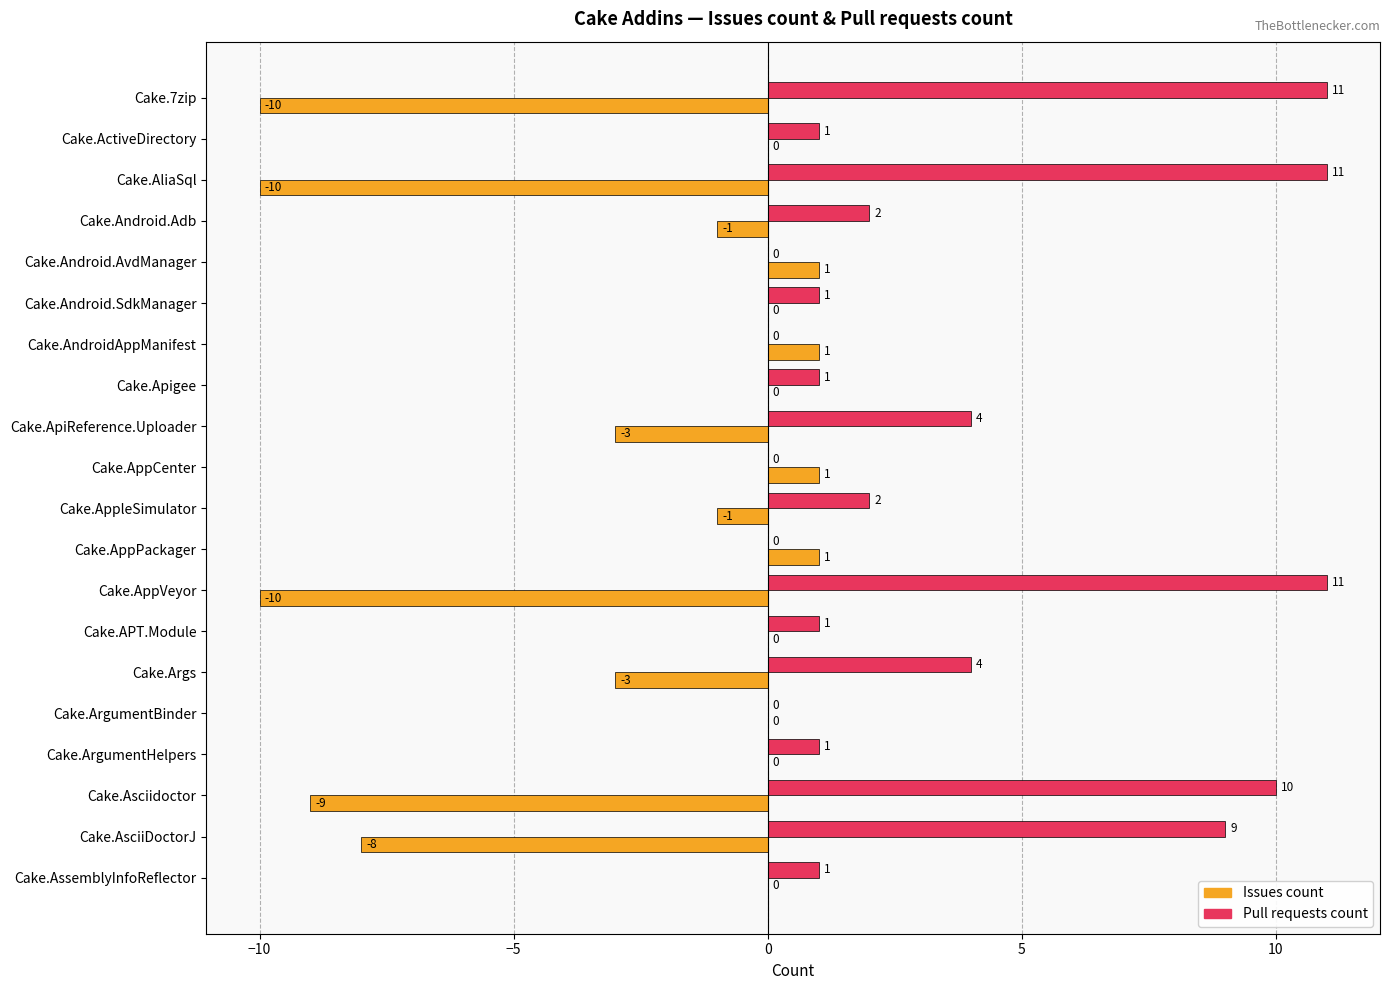

The value of Pull requests count at Cake.Args is 4. True or false?

True